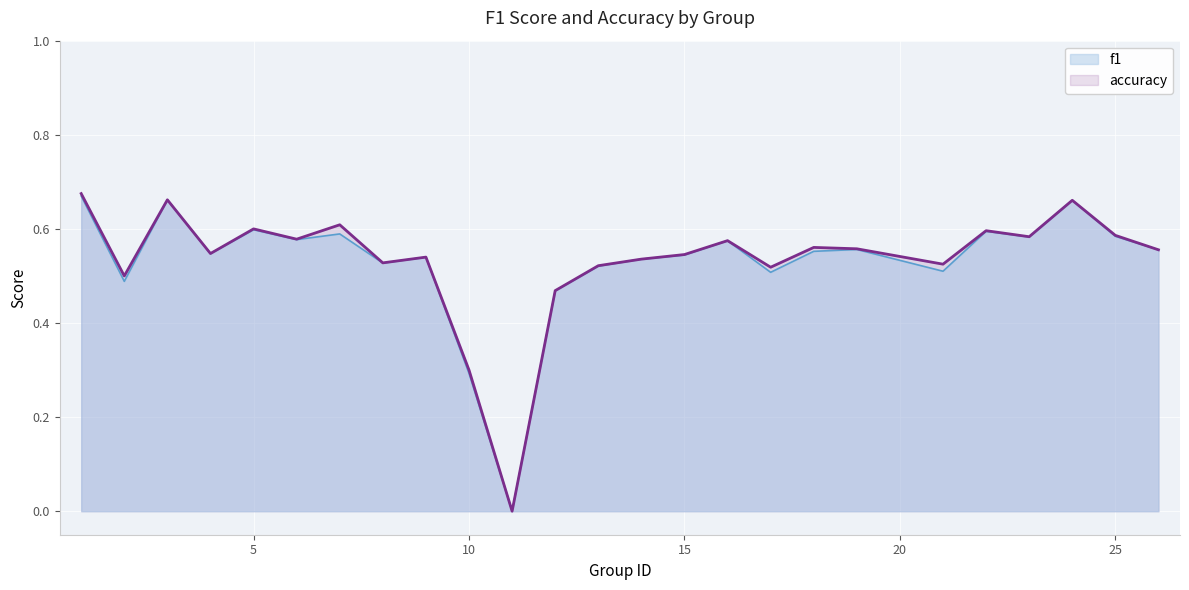

The value of accuracy at 4 is 0.2. True or false?

False